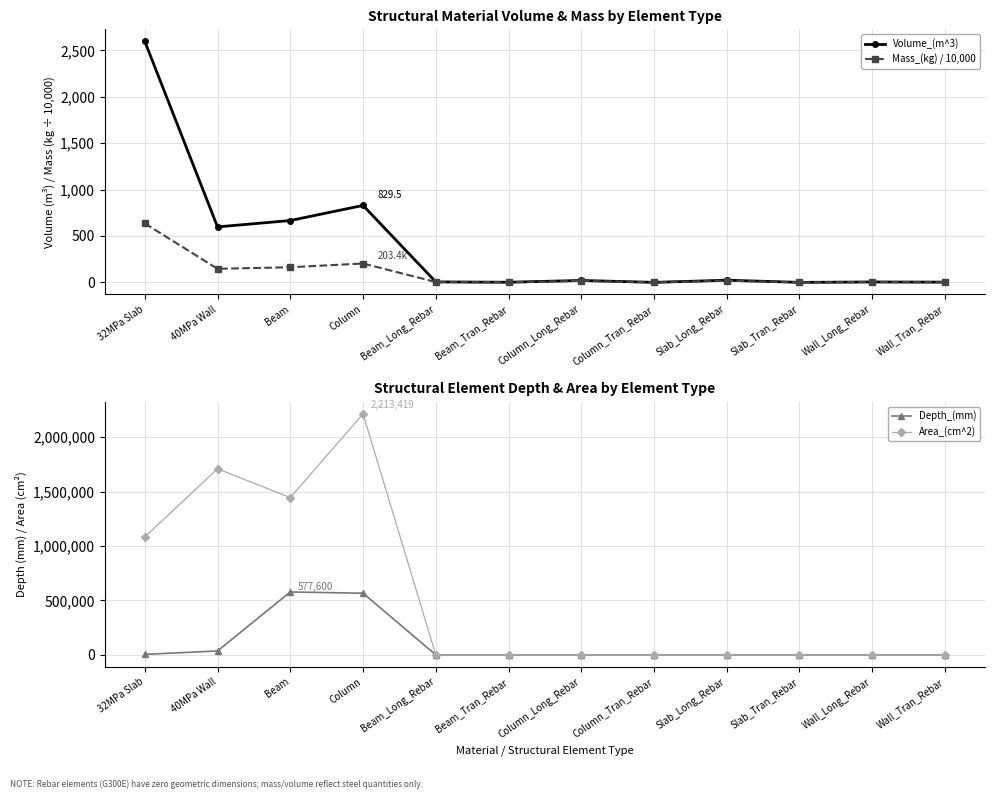

How many times do Area_(cm^2) and Mass_(kg) / 10,000 cross each other?

1